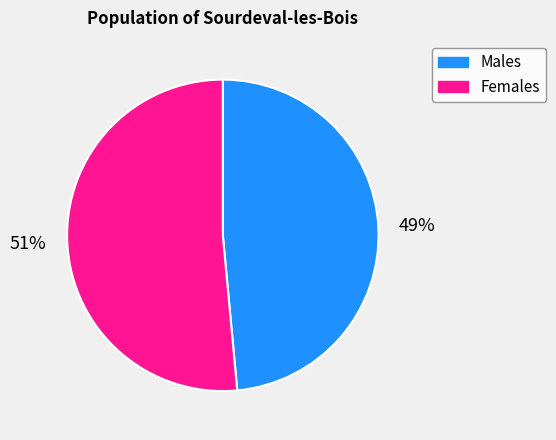

What is the smallest slice in the pie chart?

Males